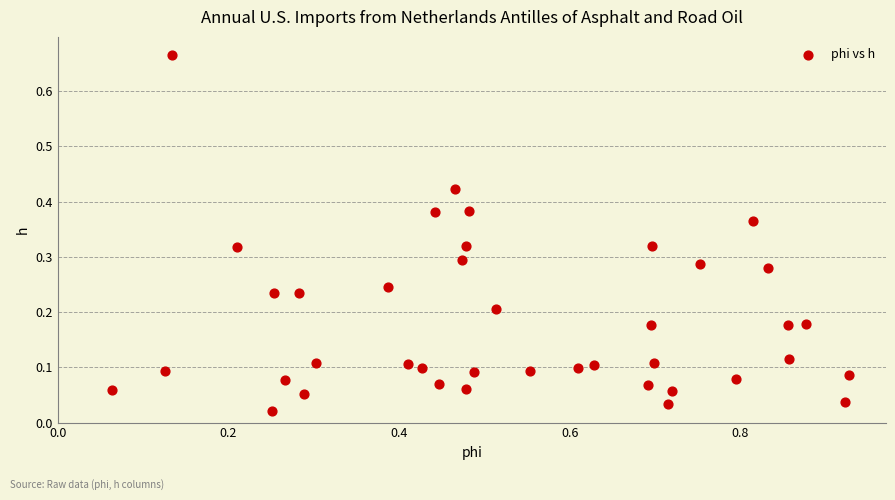

What is the range of Y values (max minus min)?

0.6